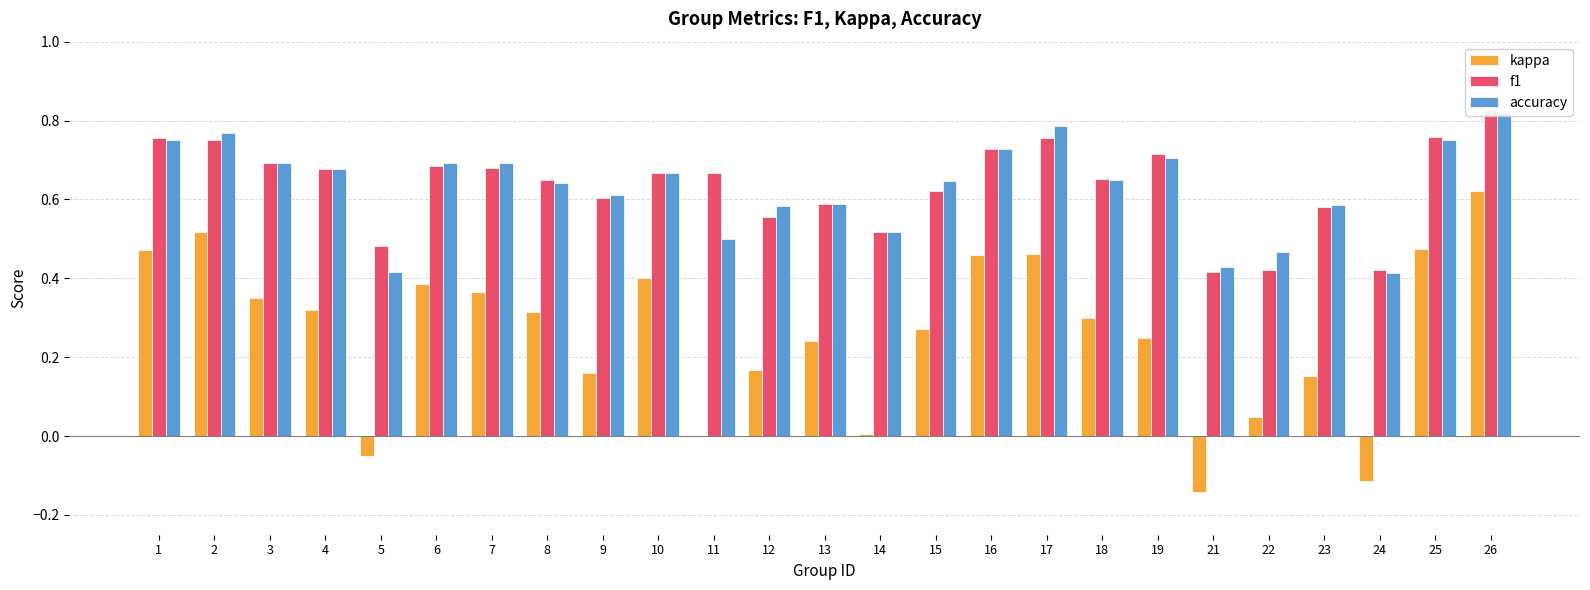

How many data points does each series have?

25